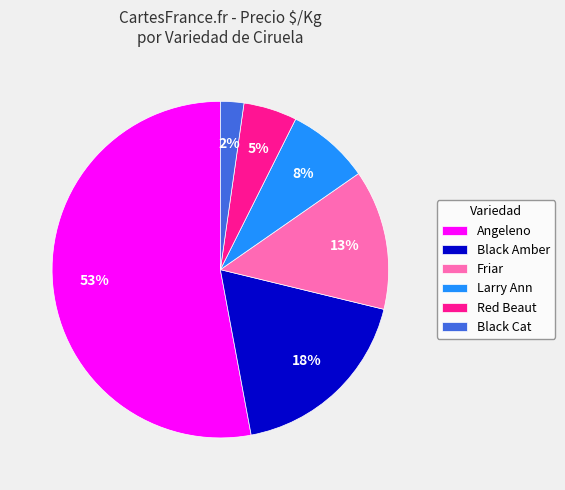

Does any single category account for the majority?

Yes